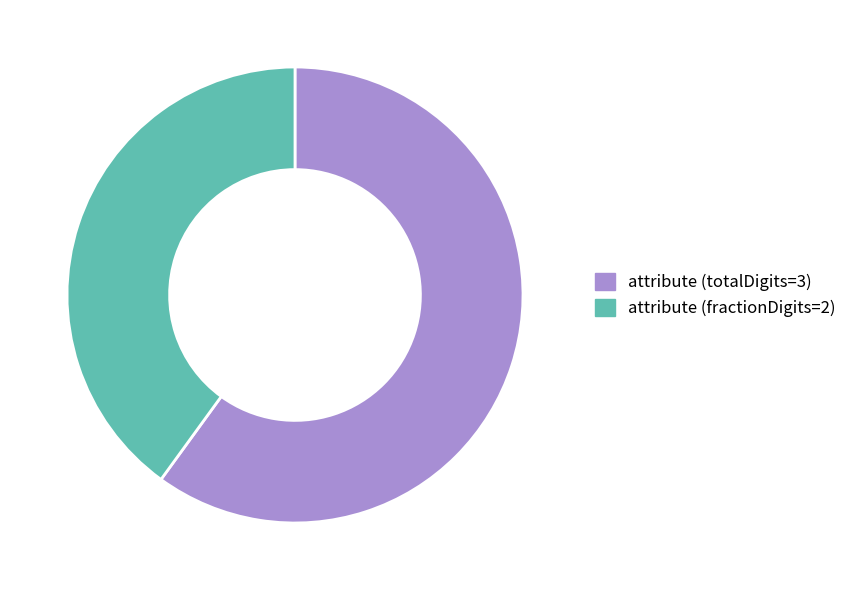

Is it true that attribute (totalDigits=3) is 50% of the pie?

False